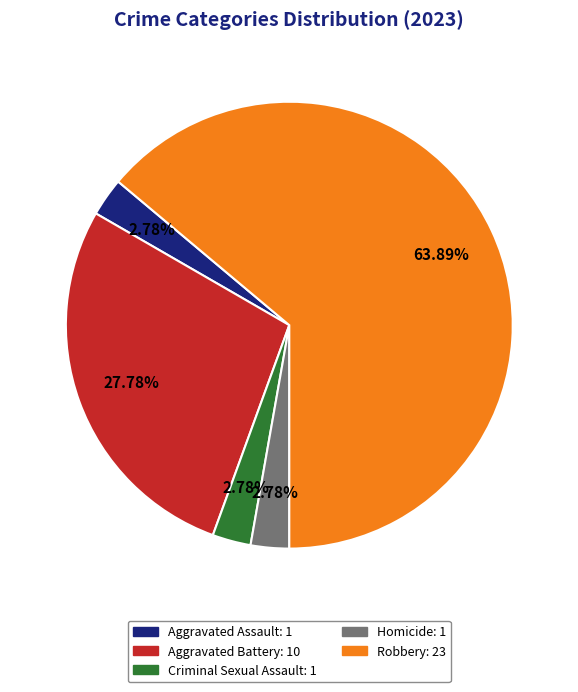

To the nearest percent, what is the average slice percentage?

20%